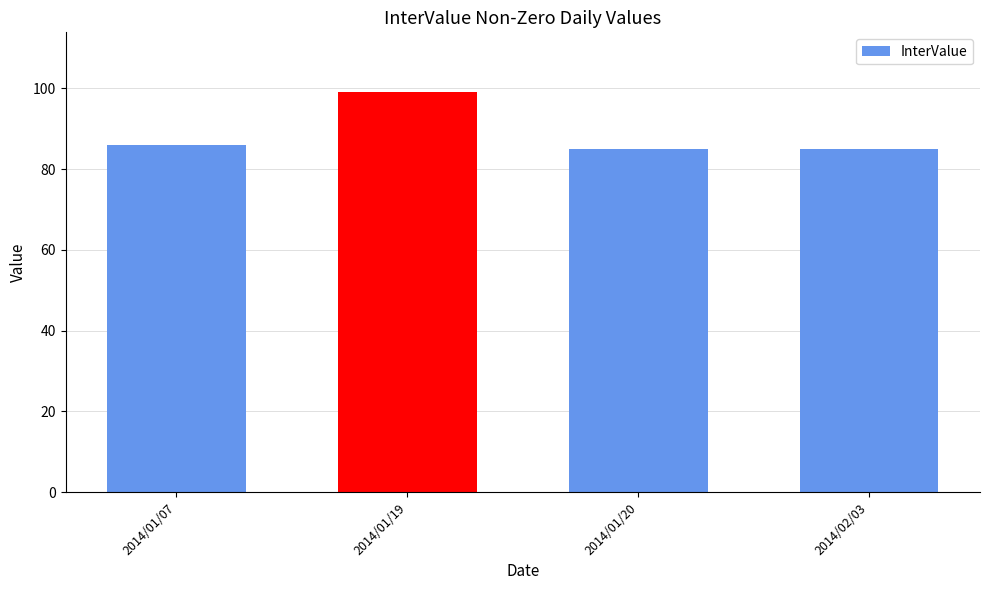

What is the change in value from 2014/01/19 to 2014/02/03?

-14